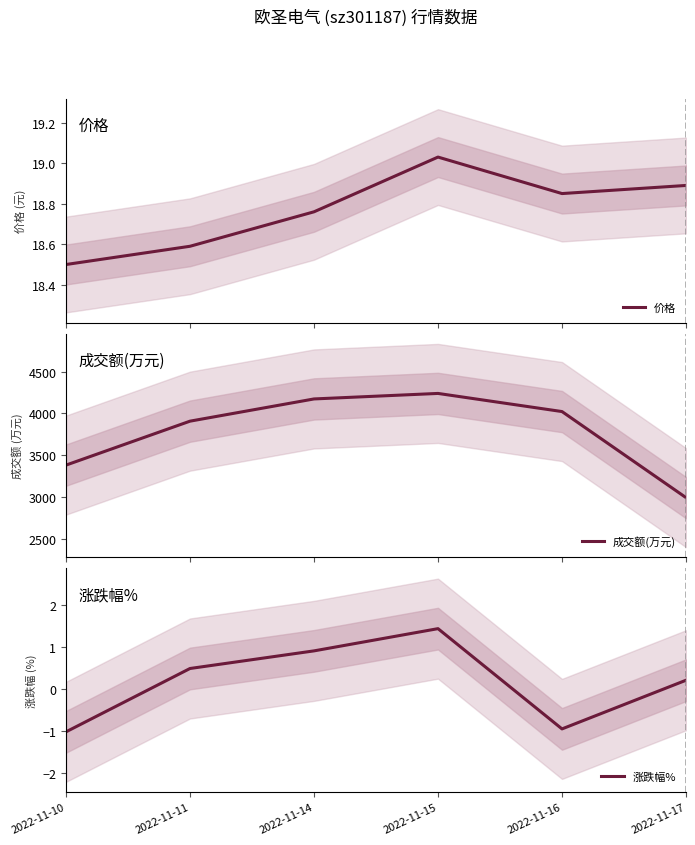

Rank the categories by 价格 value from lowest to highest.

2022-11-10, 2022-11-11, 2022-11-14, 2022-11-16, 2022-11-17, 2022-11-15